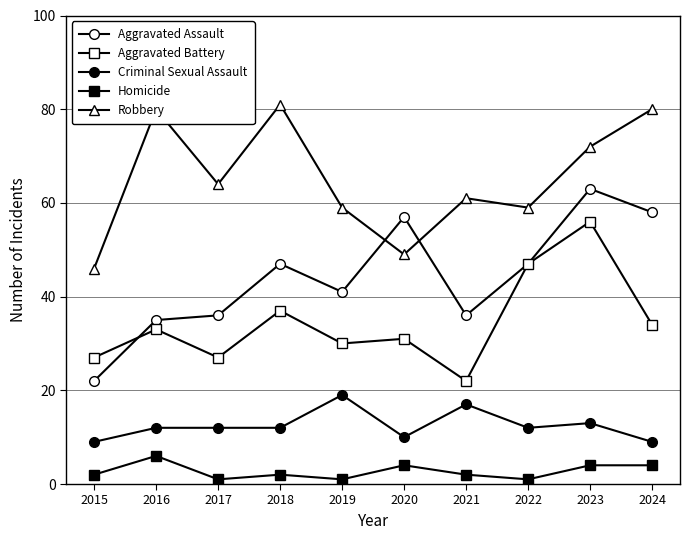

Is this an area chart (filled region under the line)?

No